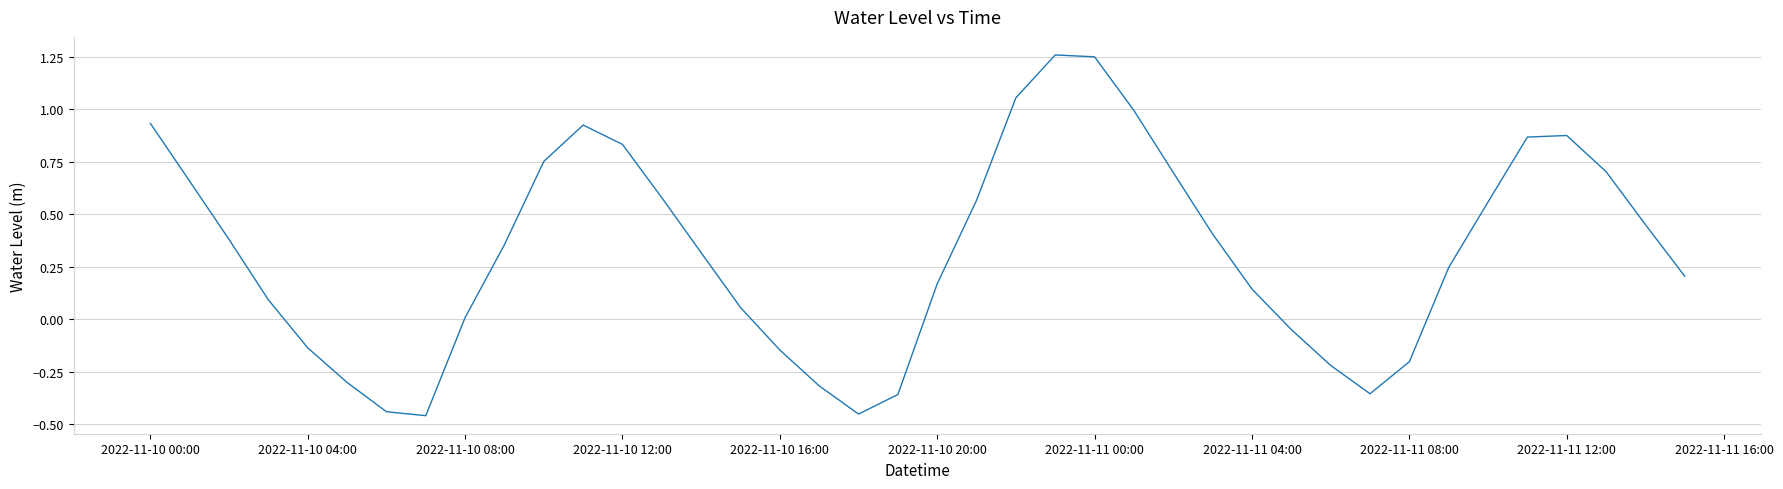

What is the difference between the maximum and minimum values?

1.7